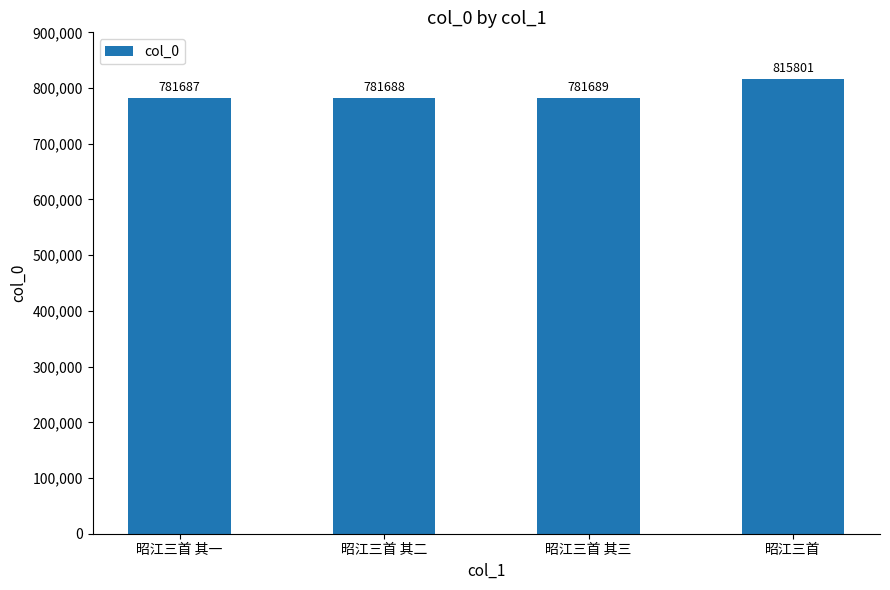

Which label corresponds to the smallest value in the chart?

昭江三首 其一